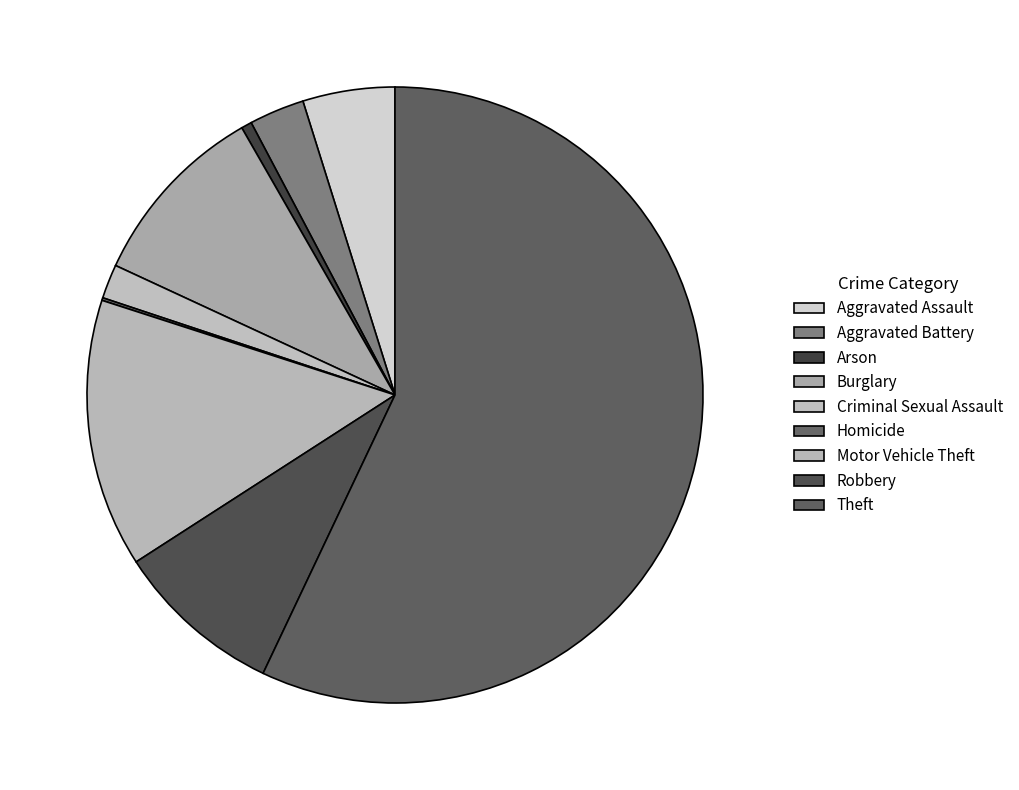

To the nearest percent, what is the difference between the Aggravated Assault and Burglary slice percentages?

5%